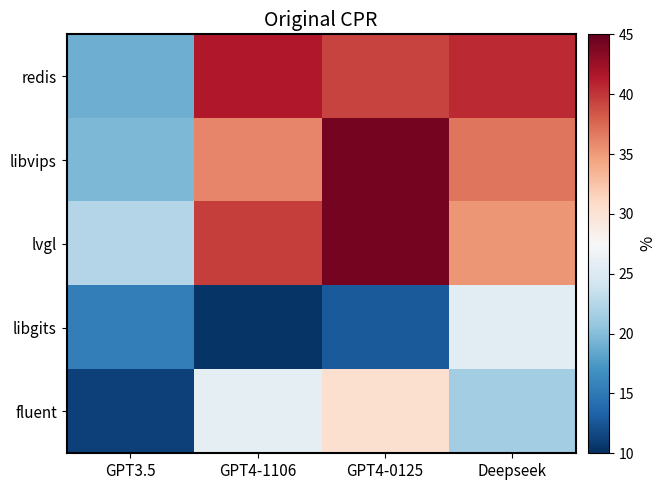

Reading left to right, what are all the values shown in this chart?

redis: GPT3.5=19.0	GPT4-1106=41.5	GPT4-0125=39.3	Deepseek=40.6
libvips: GPT3.5=19.7	GPT4-1106=36.0	GPT4-0125=44.3	Deepseek=36.9
lvgl: GPT3.5=22.4	GPT4-1106=39.6	GPT4-0125=44.2	Deepseek=35.2
libgits: GPT3.5=15.4	GPT4-1106=10.3	GPT4-0125=12.8	Deepseek=25.6
fluent: GPT3.5=11.2	GPT4-1106=25.8	GPT4-0125=30.3	Deepseek=21.4